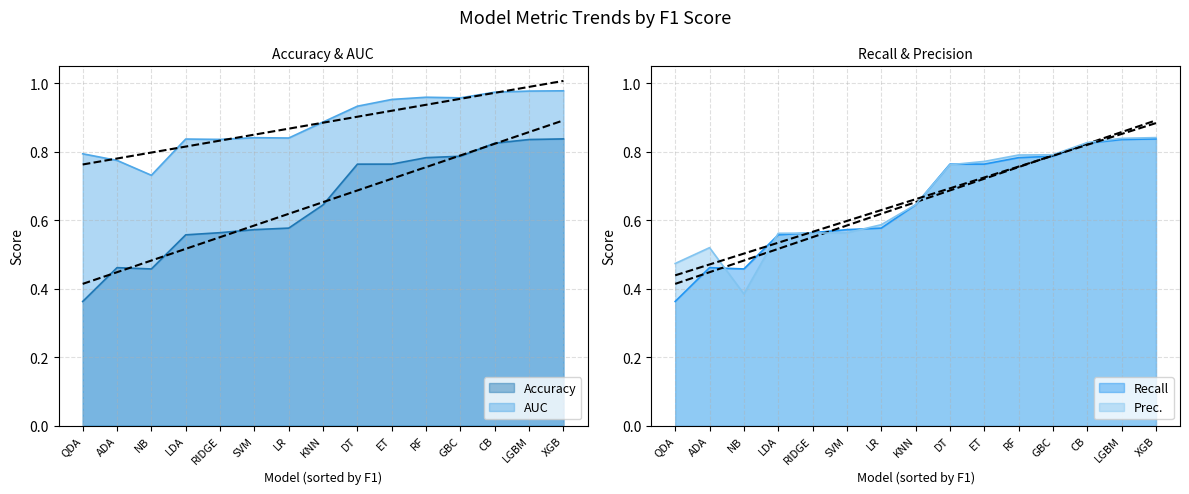

At which label is AUC closest to 0?

NB